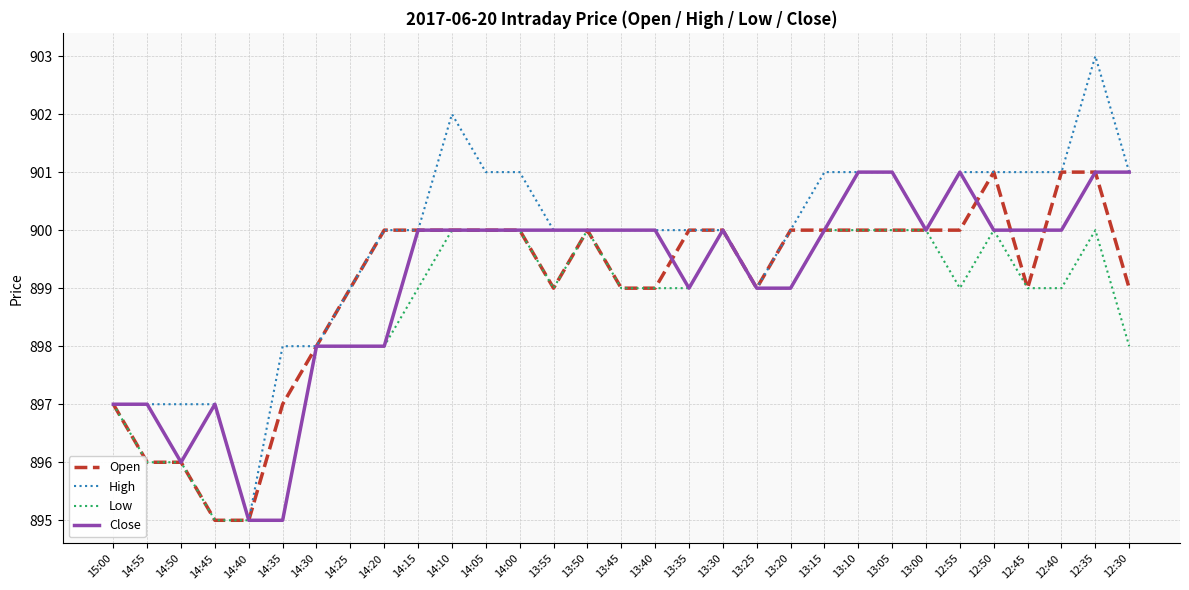

What is the greatest value displayed?

903